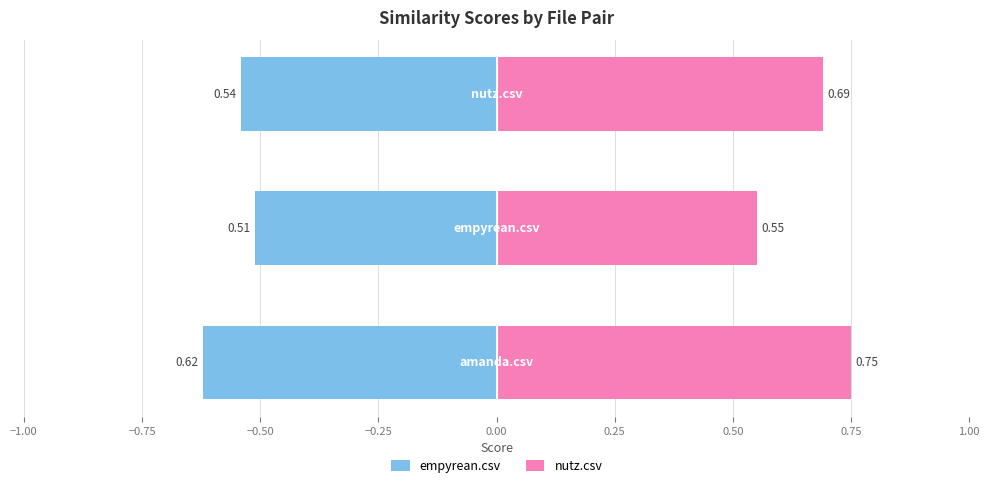

What is the difference between the second highest and minimum values in the nutz.csv series?

0.1